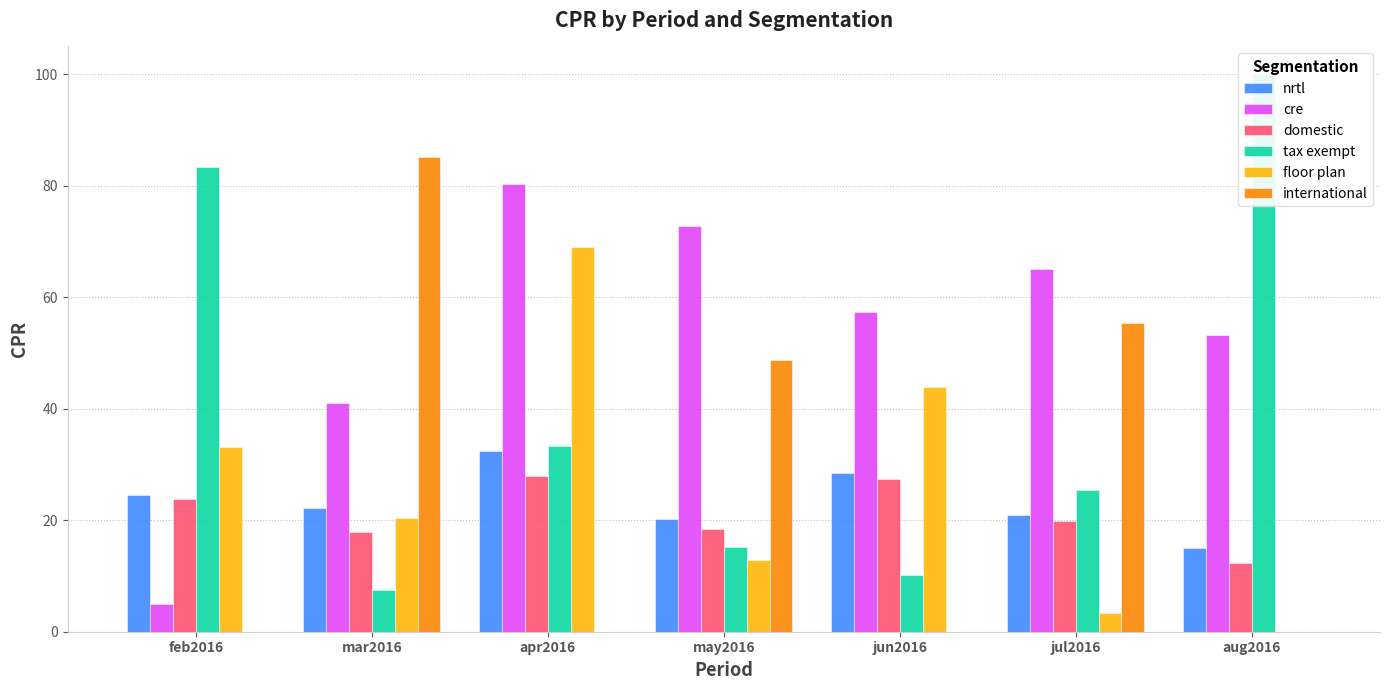

What is the value of the cre bar at the 3rd from the left?

80.3